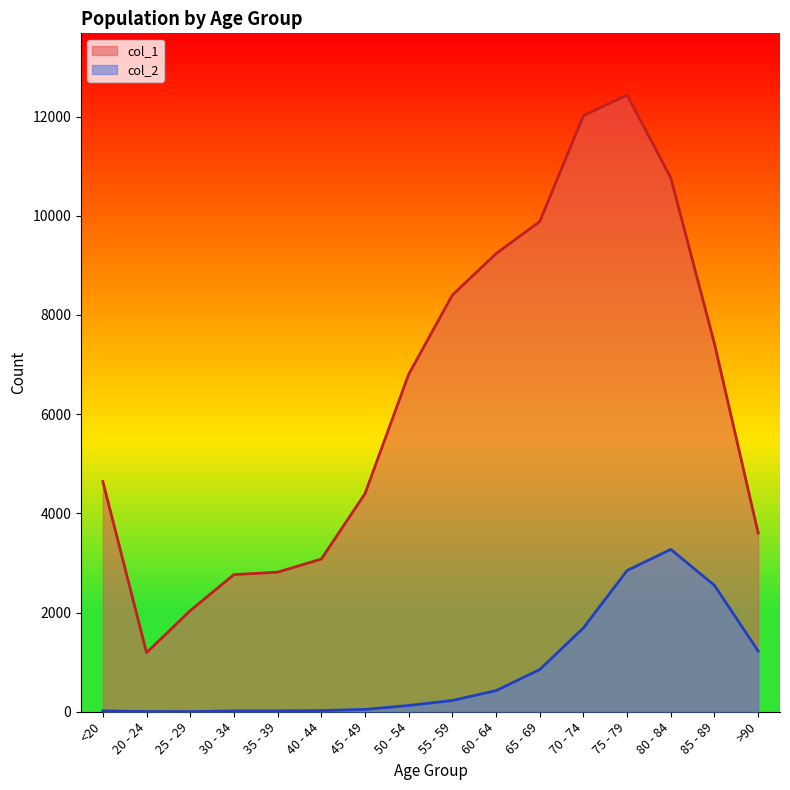

How many lines are shown in the chart?

2